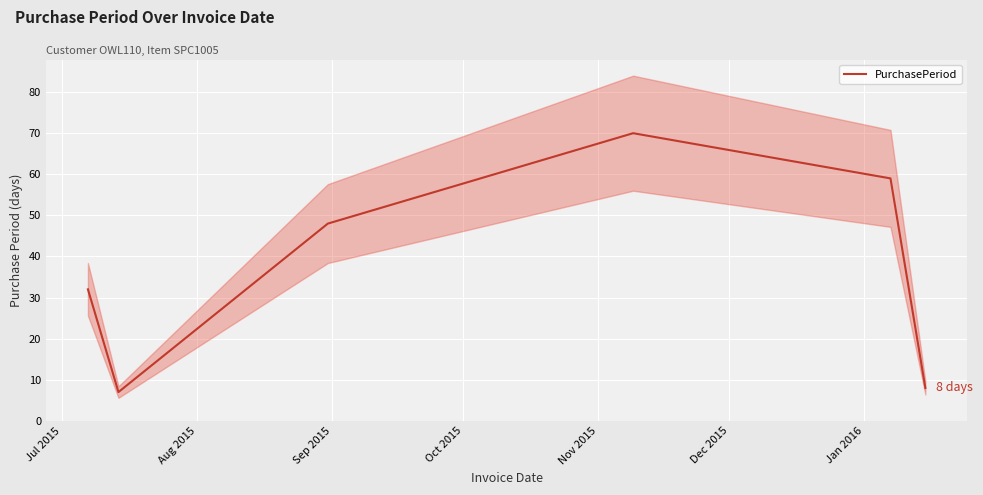

True or false: the data shows 12 at Aug 2015.

False